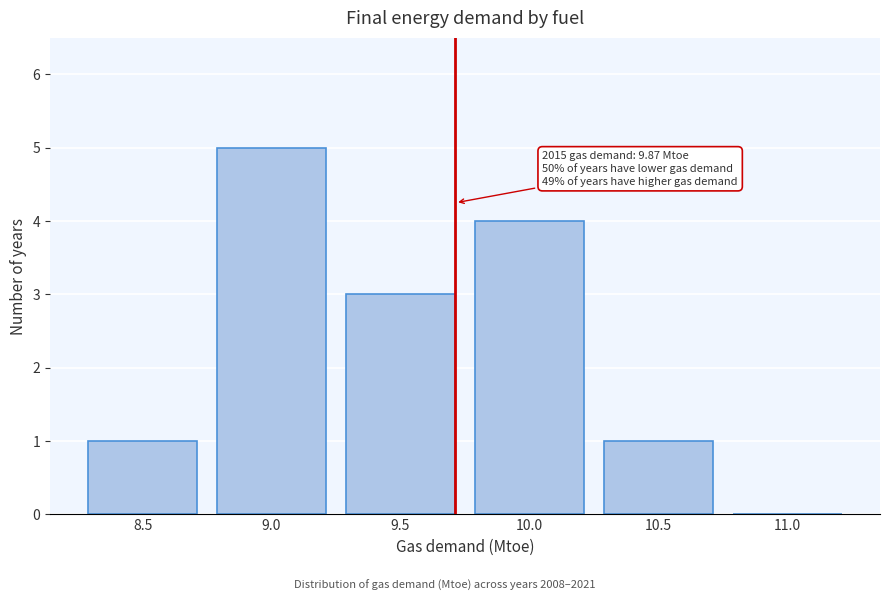

Reading right to left, transcribe all the data shown in this chart.

11.0=0	10.5=1	10.0=4	9.5=3	9.0=5	8.5=1